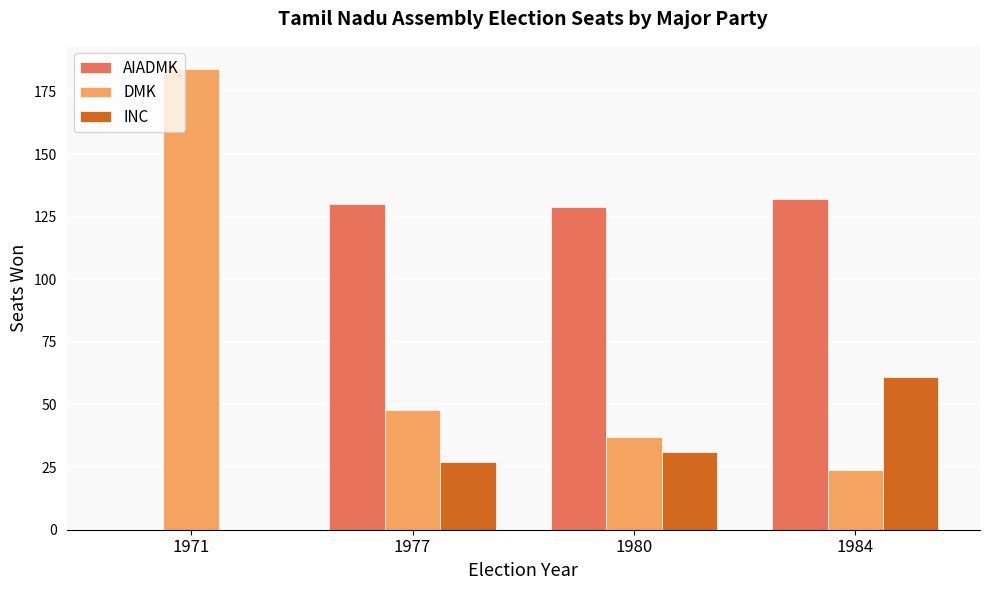

What are all the series names shown in the legend?

AIADMK, DMK, INC